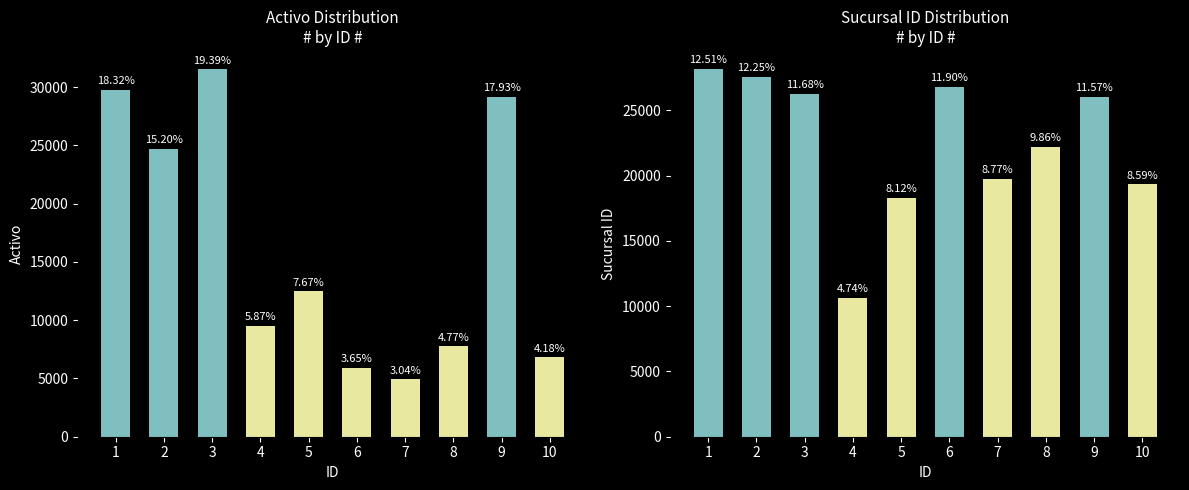

List the series in order of their peak value, lowest first.

sucursal_id, activo